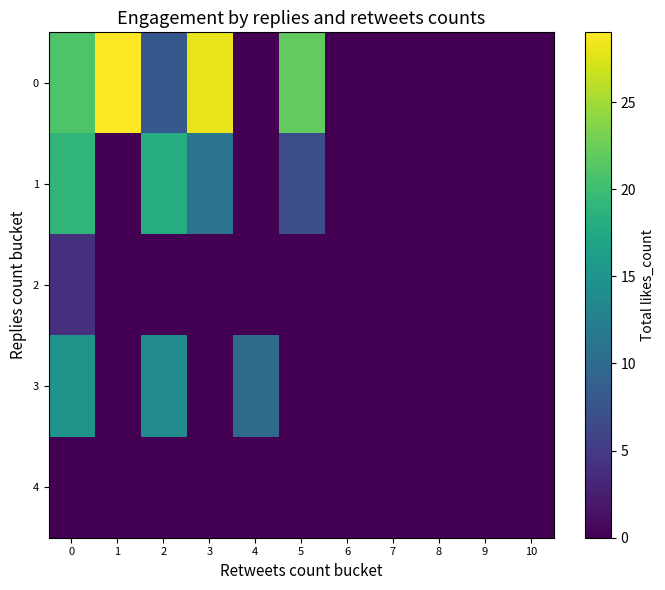

Reading left to right, extract all data points from this chart.

0: 0=21	1=29	2=8	3=28	4=0	5=22	6=0	7=0	8=0	9=0	10=0
1: 0=19	1=0	2=18	3=11	4=0	5=7	6=0	7=0	8=0	9=0	10=0
2: 0=4	1=0	2=0	3=0	4=0	5=0	6=0	7=0	8=0	9=0	10=0
3: 0=15	1=0	2=14	3=0	4=10	5=0	6=0	7=0	8=0	9=0	10=0
4: 0=0	1=0	2=0	3=0	4=0	5=0	6=0	7=0	8=0	9=0	10=0